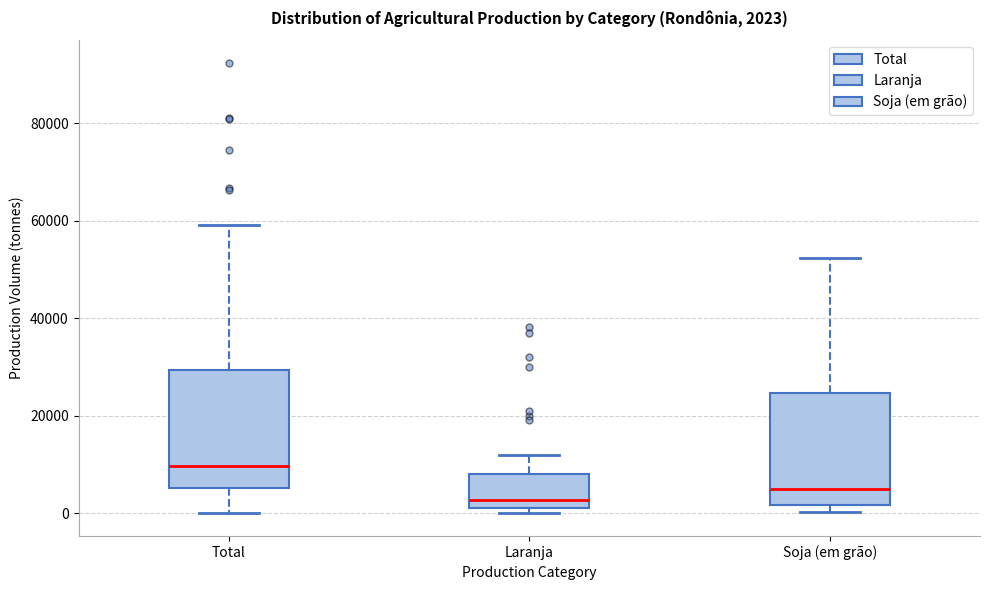

Which box has the highest median line?

Total